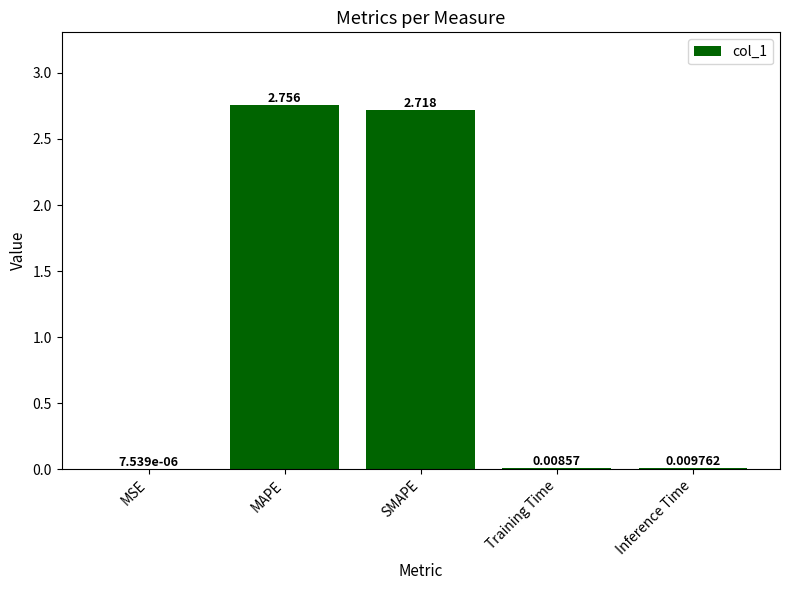

Are the bars horizontal?

No